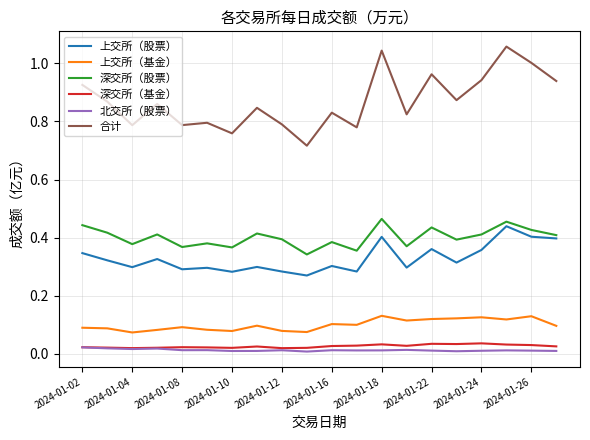

True or false: 上交所（股票） and 北交所（股票） cross at least once.

False